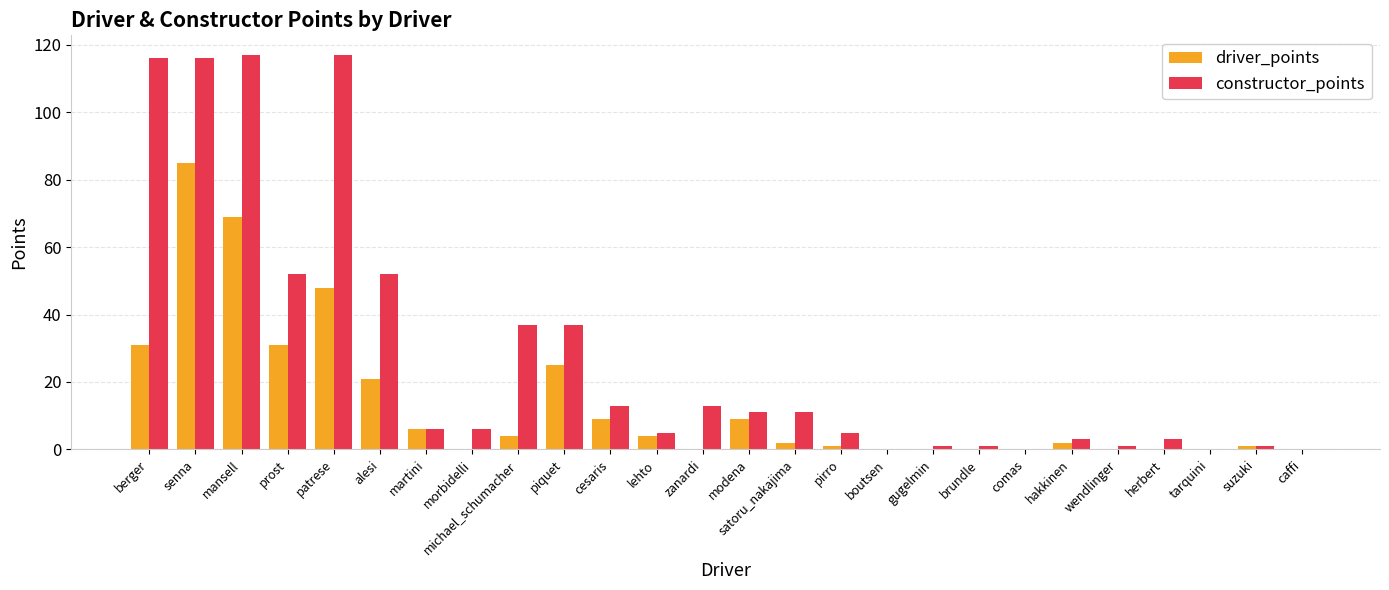

Count the number of categories in the chart.

26